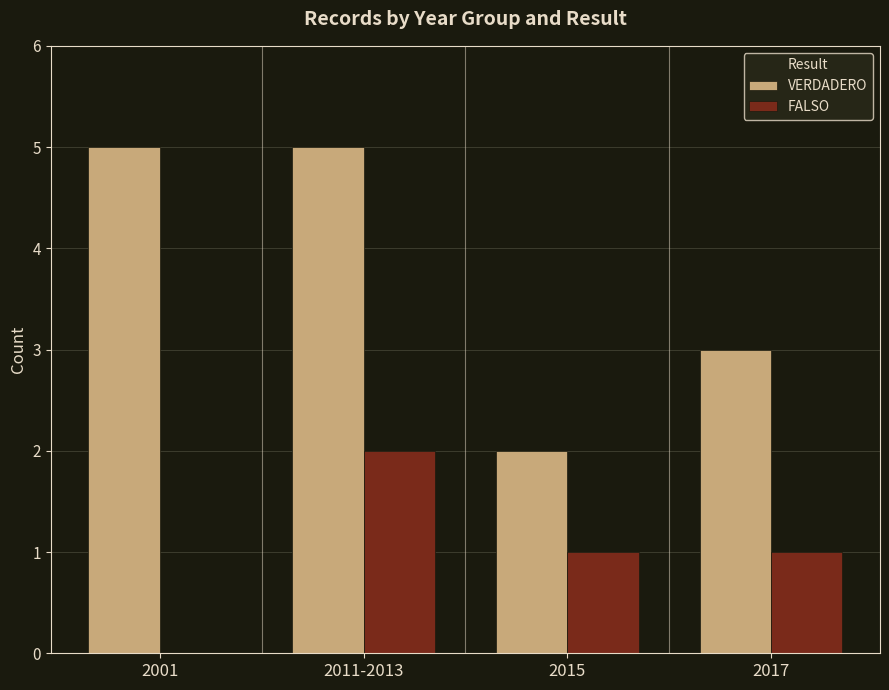

Is the value of FALSO at 2001 greater than the value of VERDADERO at 2017?

No